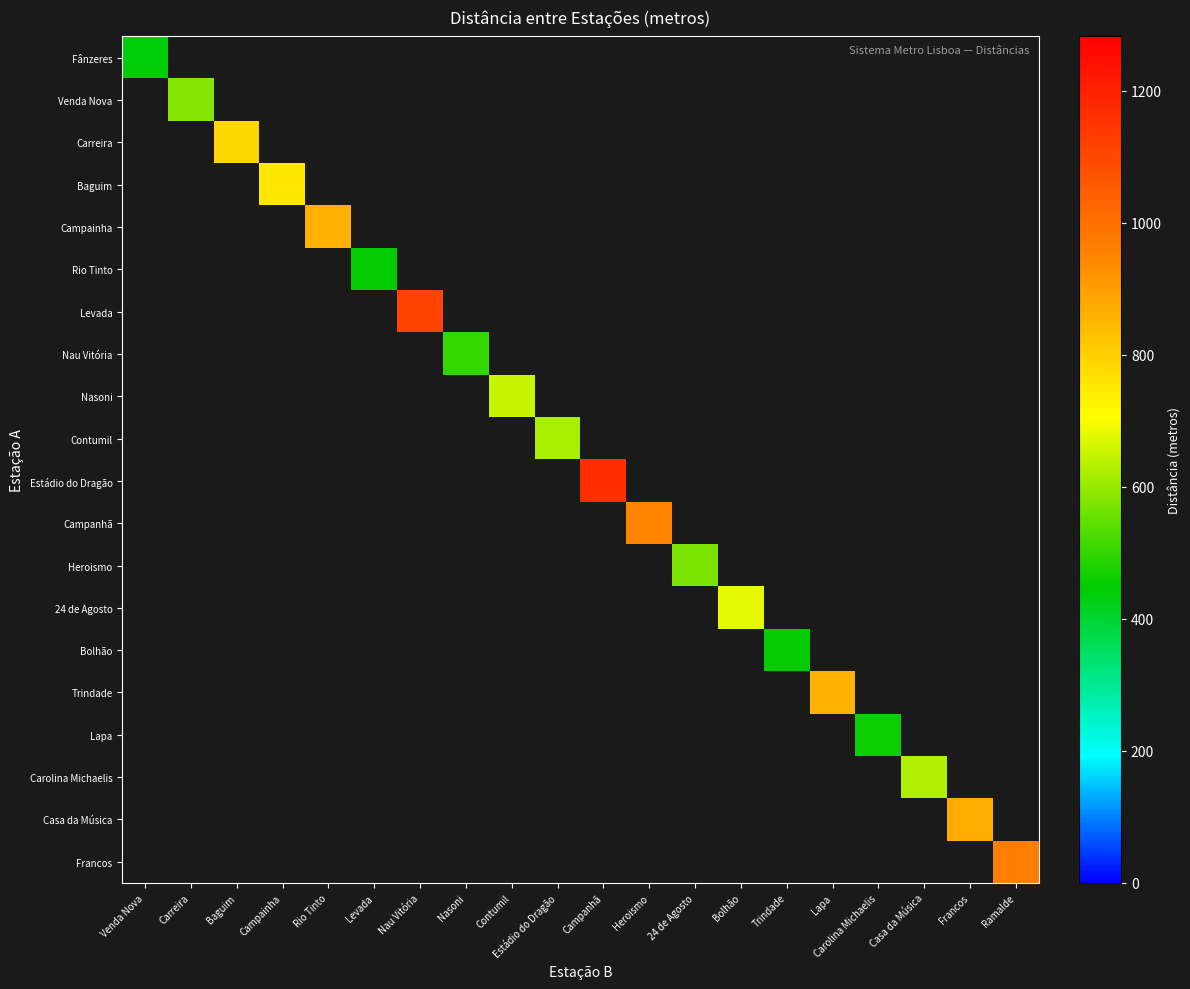

Is the value of Bolhão at Trindade greater than the value of 24 de Agosto at Campanhã?

No